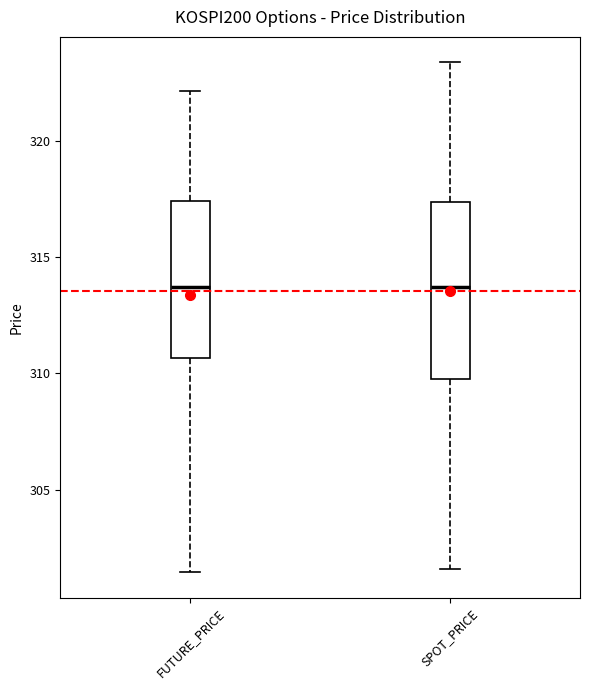

Reading left to right, transcribe this box plot: for each box, give where its median line is, the range the box spans, and where its two whiskers end, as read against the y-axis. The values are not printed on the chart, so give them approximately, as read against the axis.

FUTURE_PRICE: median 313.5, box 310.5 to 317.5, whiskers 301.5 to 322.0
SPOT_PRICE: median 313.5, box 310.0 to 317.5, whiskers 301.5 to 323.5